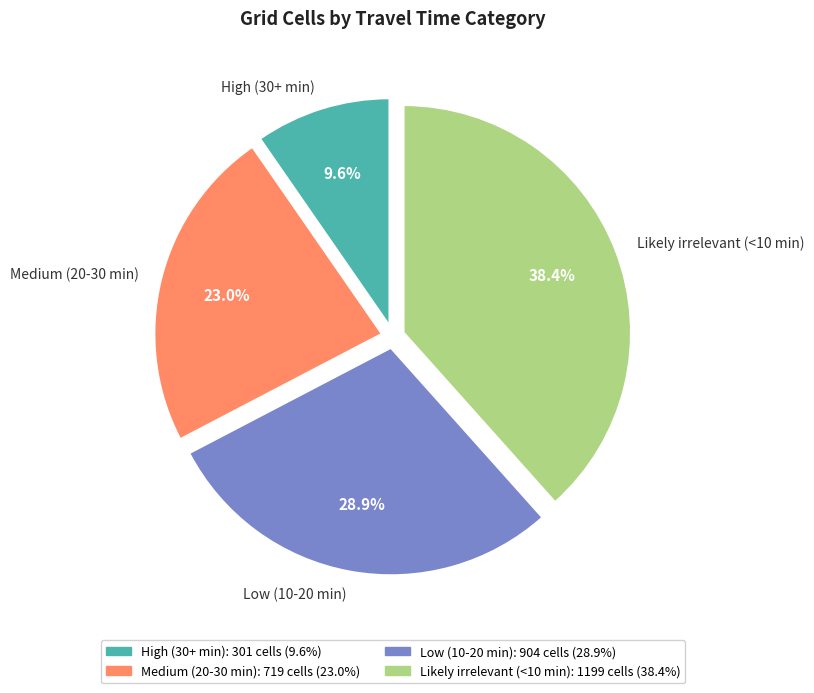

The Medium (20-30 min) slice represents 23% of the pie. True or false?

True